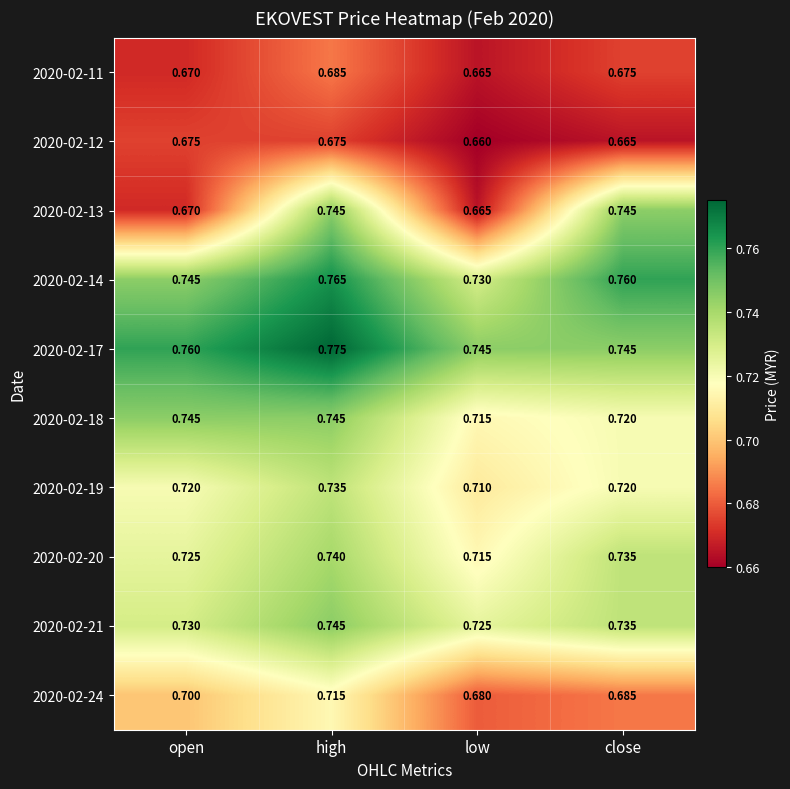

Where is 2020-02-13 nearest to the value 0?

low